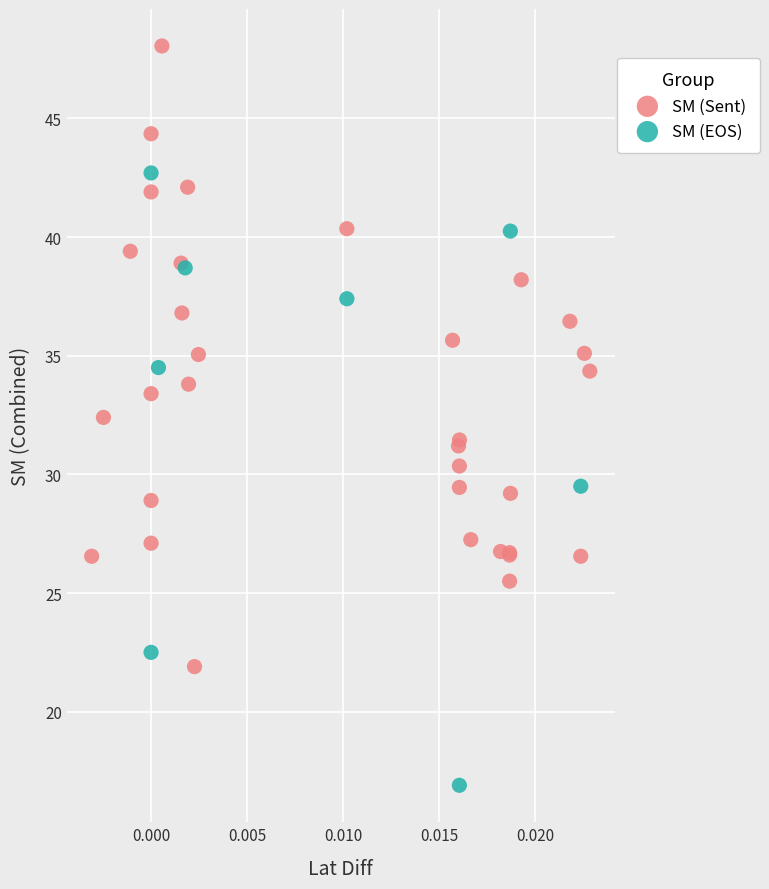

Which series reaches the maximum Y coordinate?

SM (Sent)